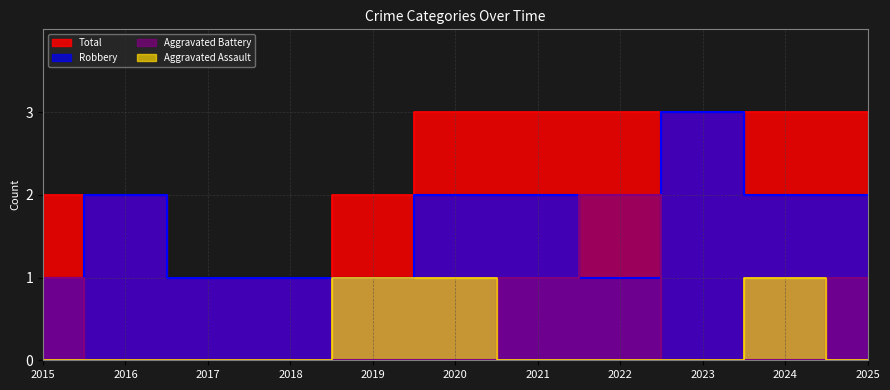

Rank the series by their maximum value, from lowest to highest.

Aggravated Assault, Aggravated Battery, Robbery, Total